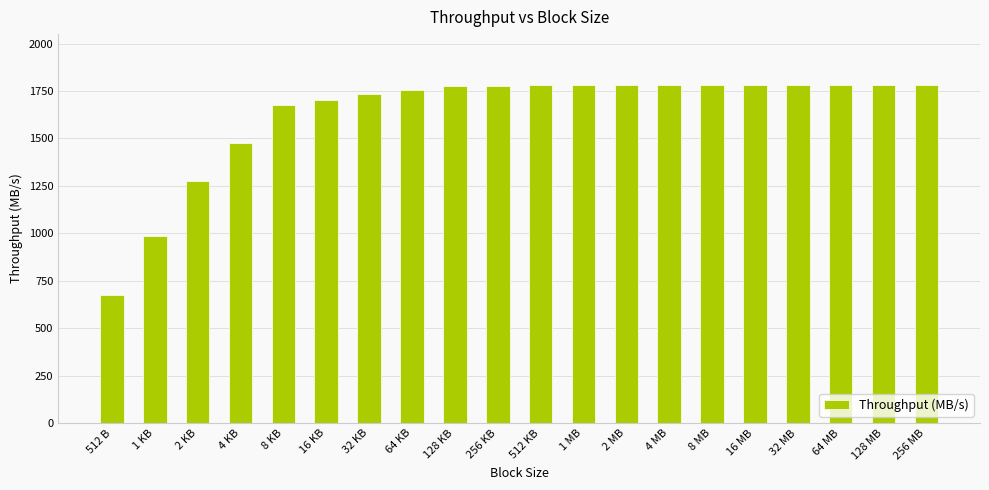

What is the label of the 15th bar from the right?

16 KB